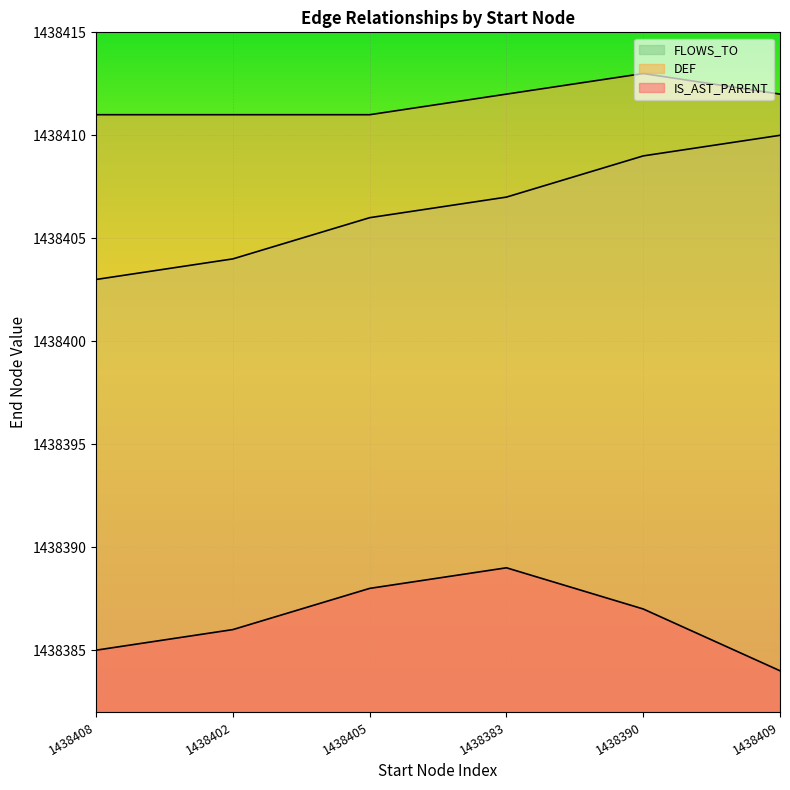

Reading left to right, what are all the values shown in this chart?

FLOWS_TO: 1438403	1438404	1438406	1438407	1438409	1438410
DEF: 1438411	1438411	1438411	1438412	1438413	1438412
IS_AST_PARENT: 1438385	1438386	1438388	1438389	1438387	1438384